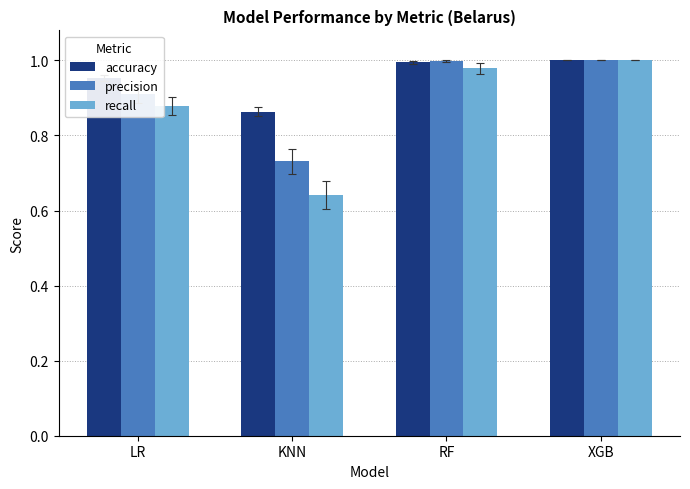

Is the value of accuracy at RF greater than the value of recall at LR?

Yes